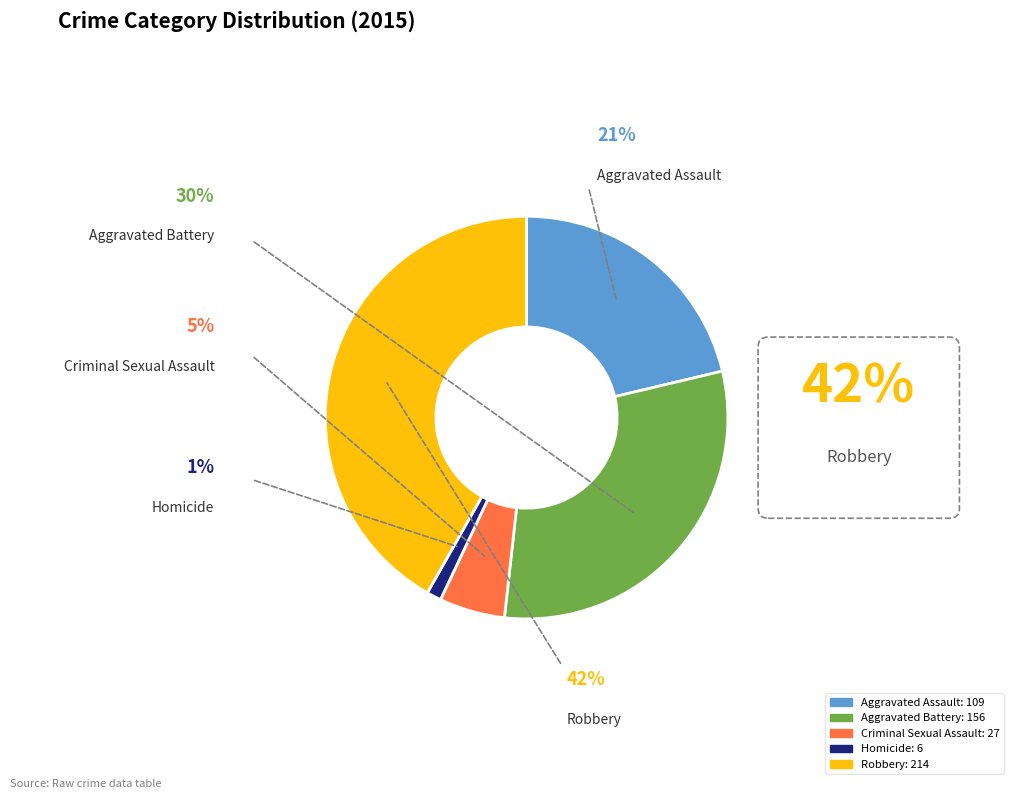

To the nearest percent, what is the difference between the largest and smallest slice percentages?

41%